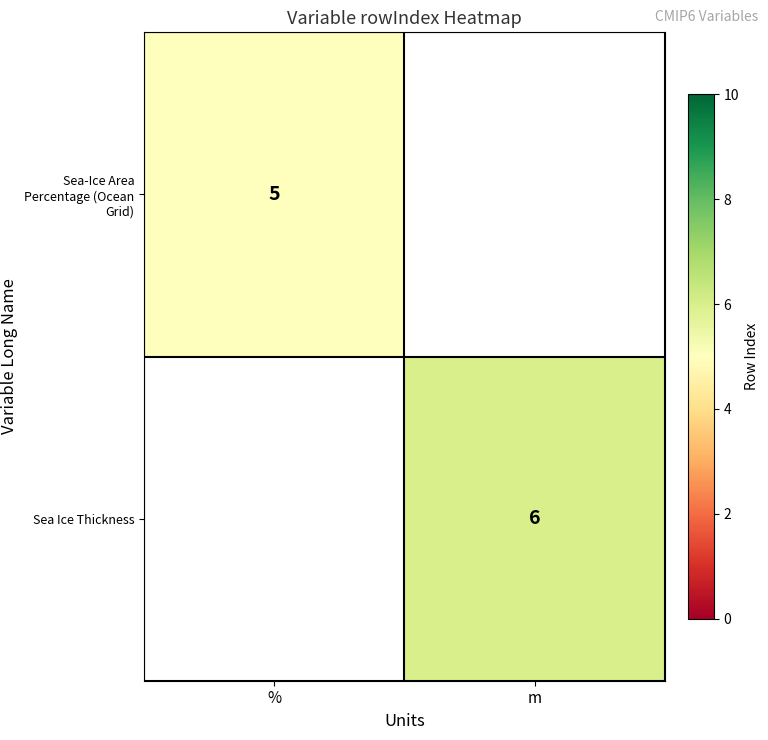

The value of Sea Ice Thickness at m is 6. True or false?

True